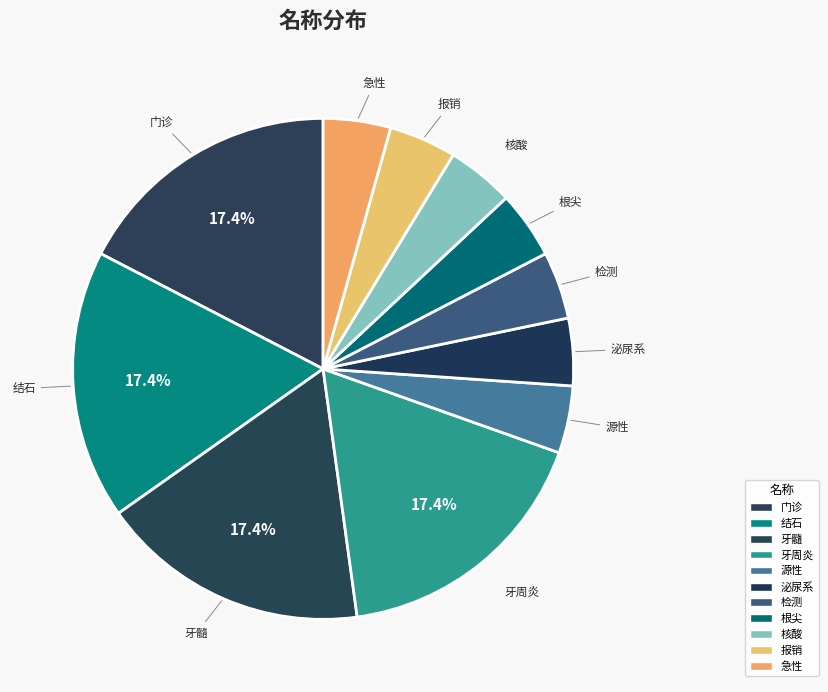

To the nearest percent, what percentage of the pie is 泌尿系?

4%